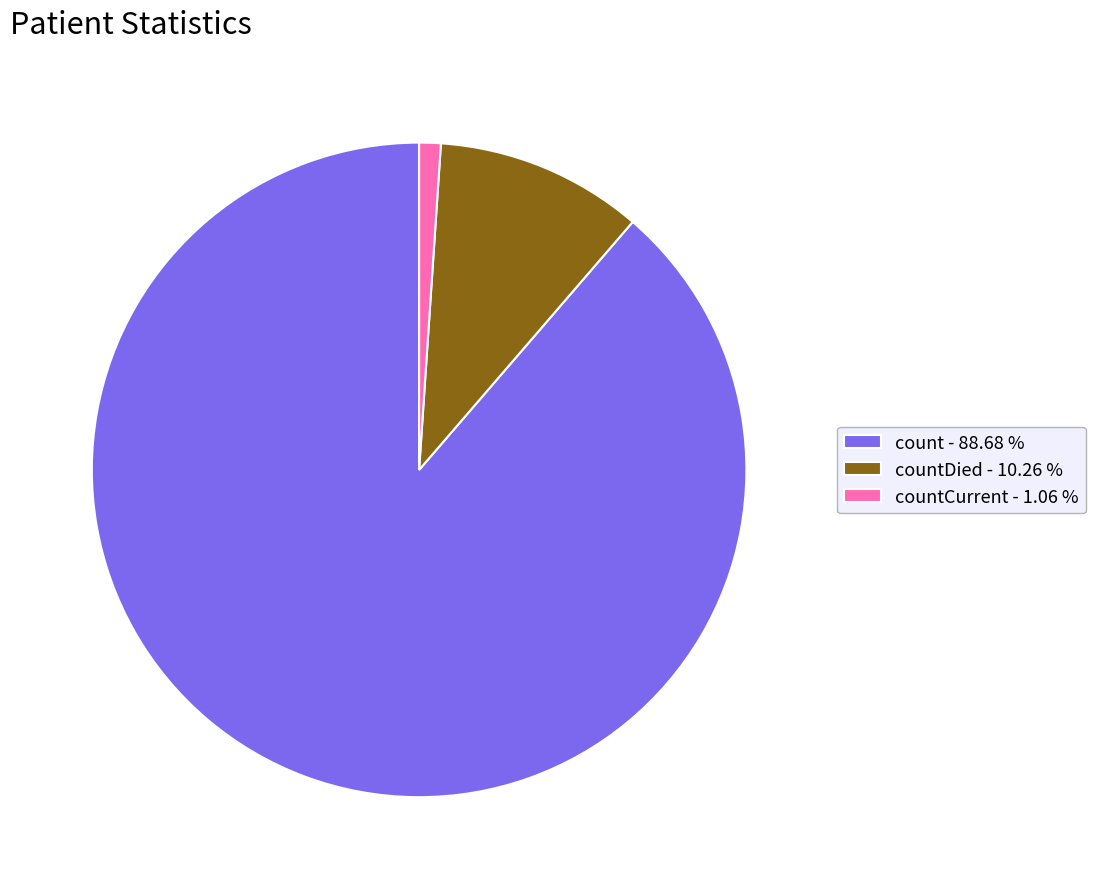

Which has a higher value, countCurrent - 1.06 % or countDied - 10.26 %?

countDied - 10.26 %